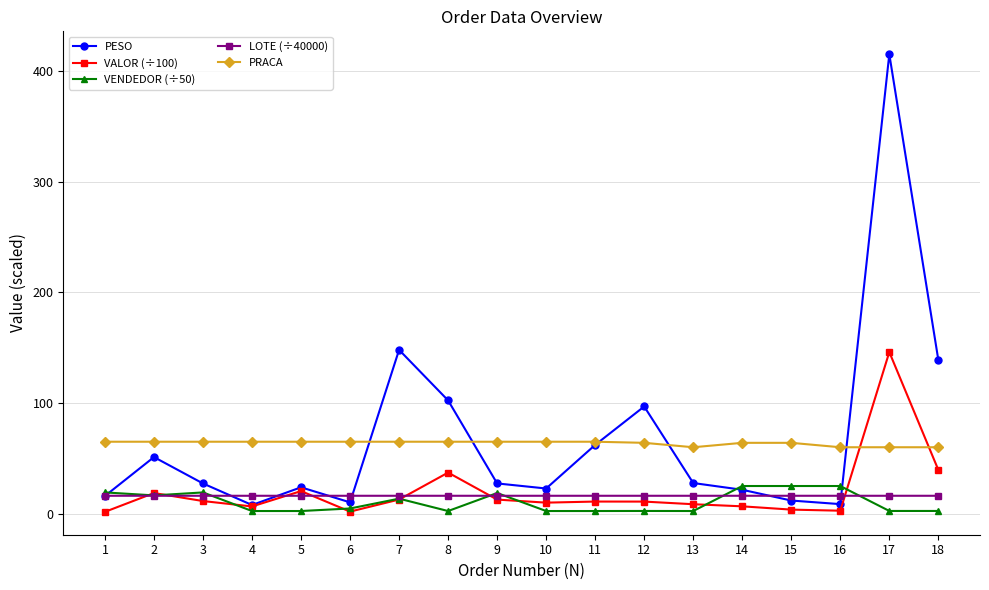

At which label does VALOR (÷100) first exceed 10?

2